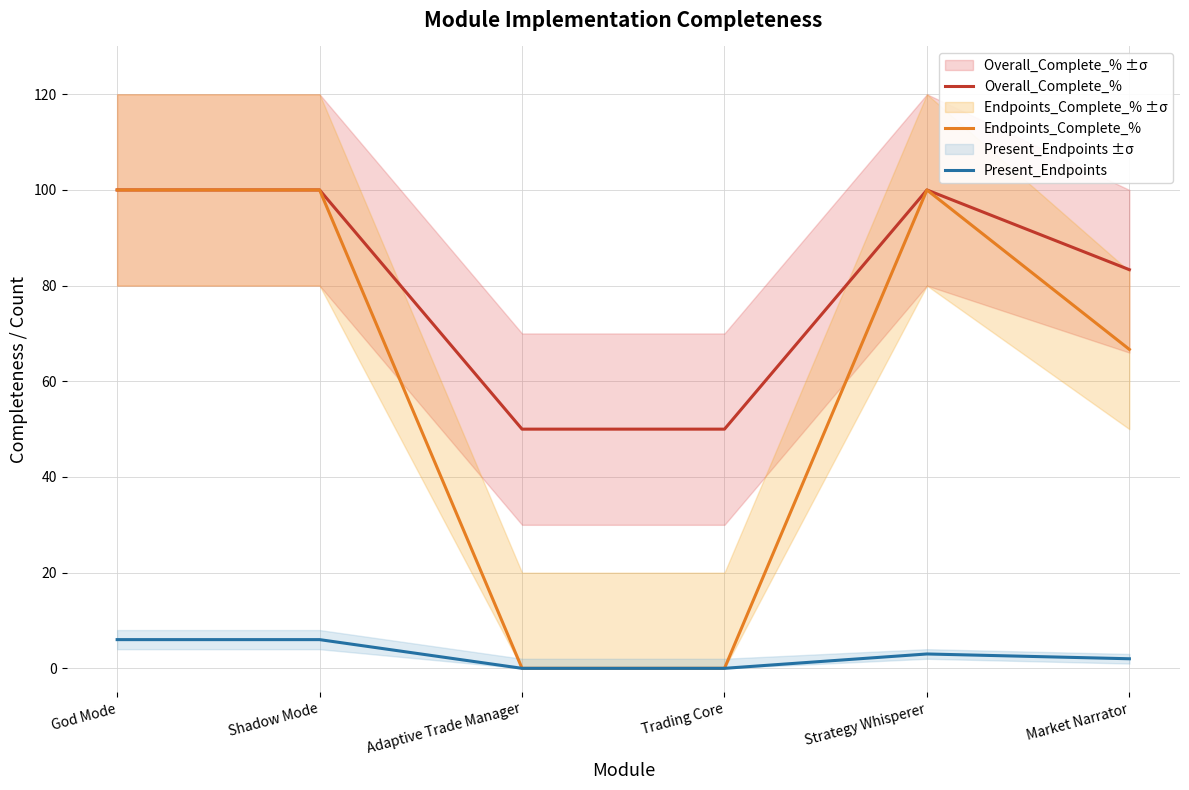

True or false: Present_Endpoints has a value of 0.0 at Adaptive Trade Manager.

True